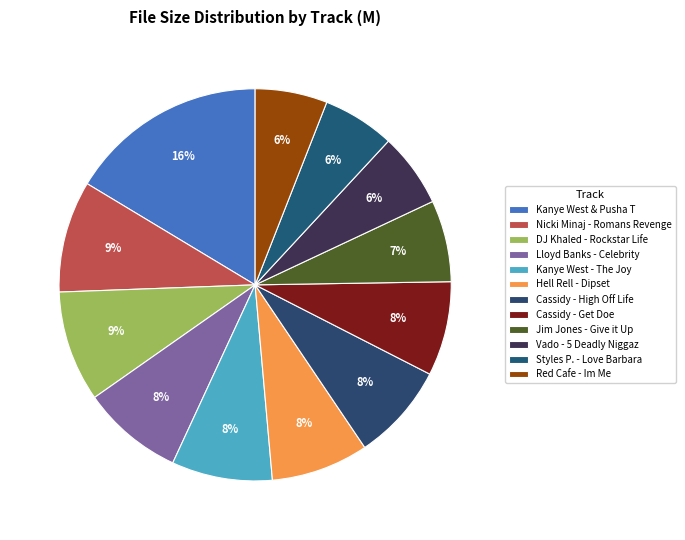

Approximately how many times larger is the value at Red Cafe - Im Me compared to Nicki Minaj - Romans Revenge?

0.6